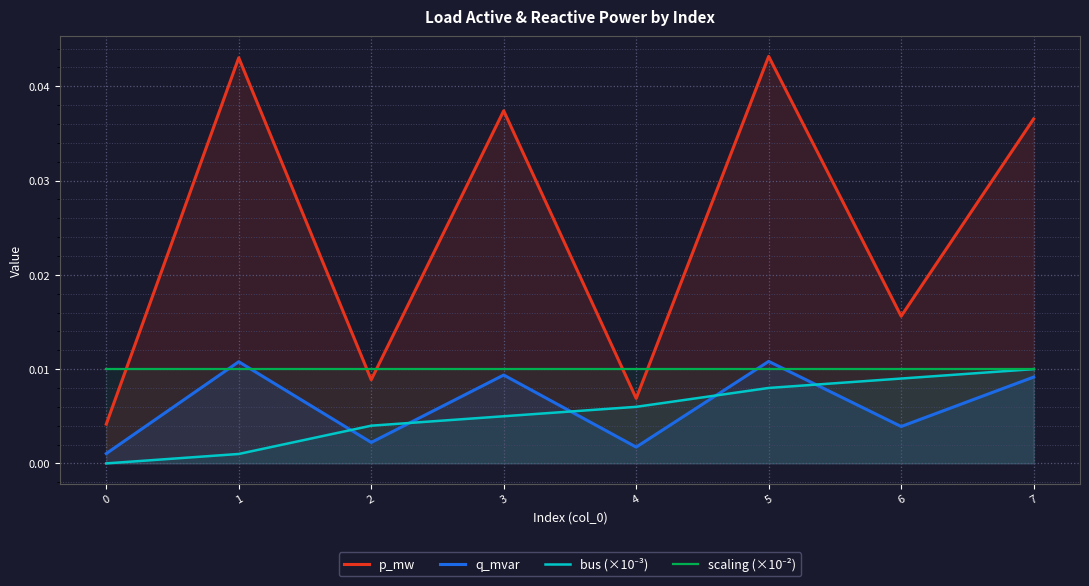

What position from the right is 0?

7